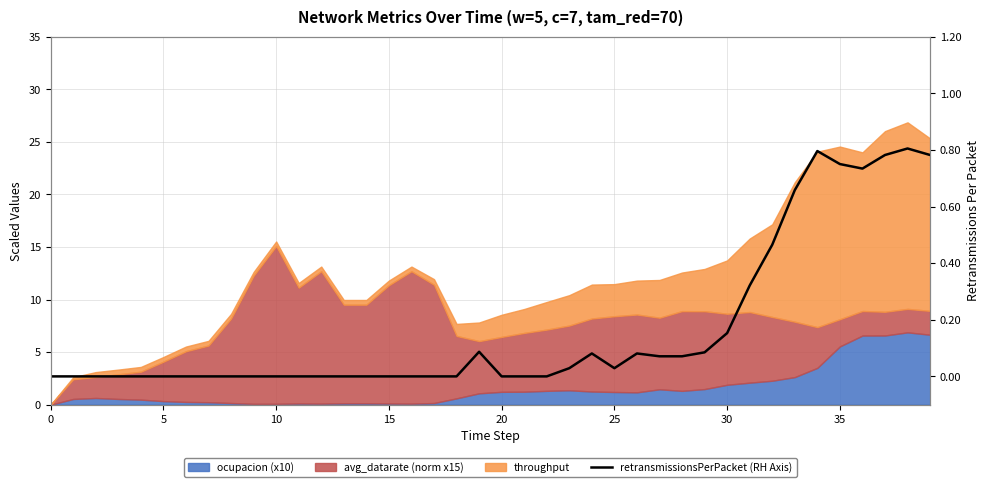

How many interior local valleys (lower than both neighbors) does the data have?

2